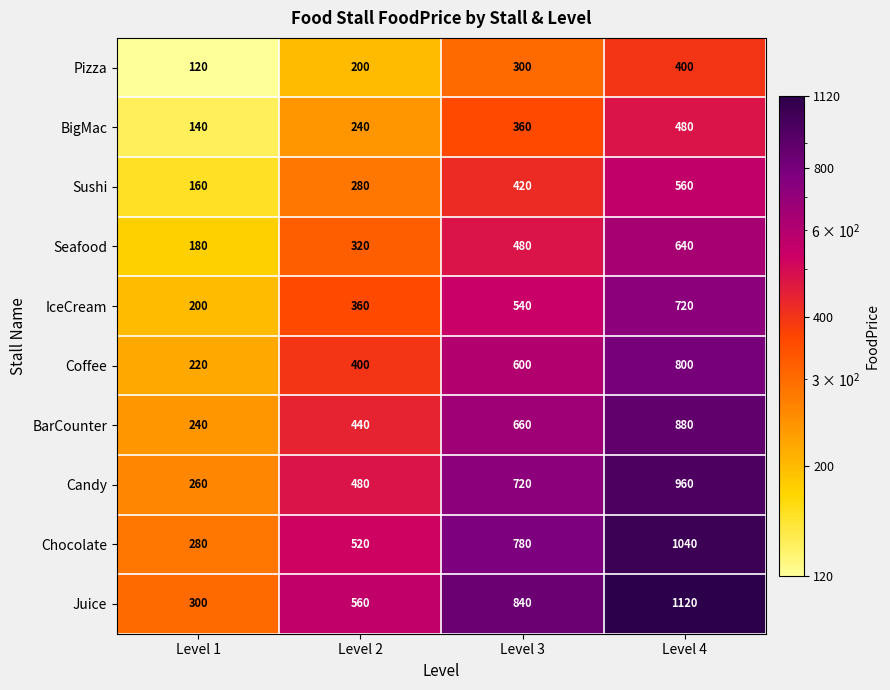

What is the difference between the maximum and minimum values in the BigMac series?

340